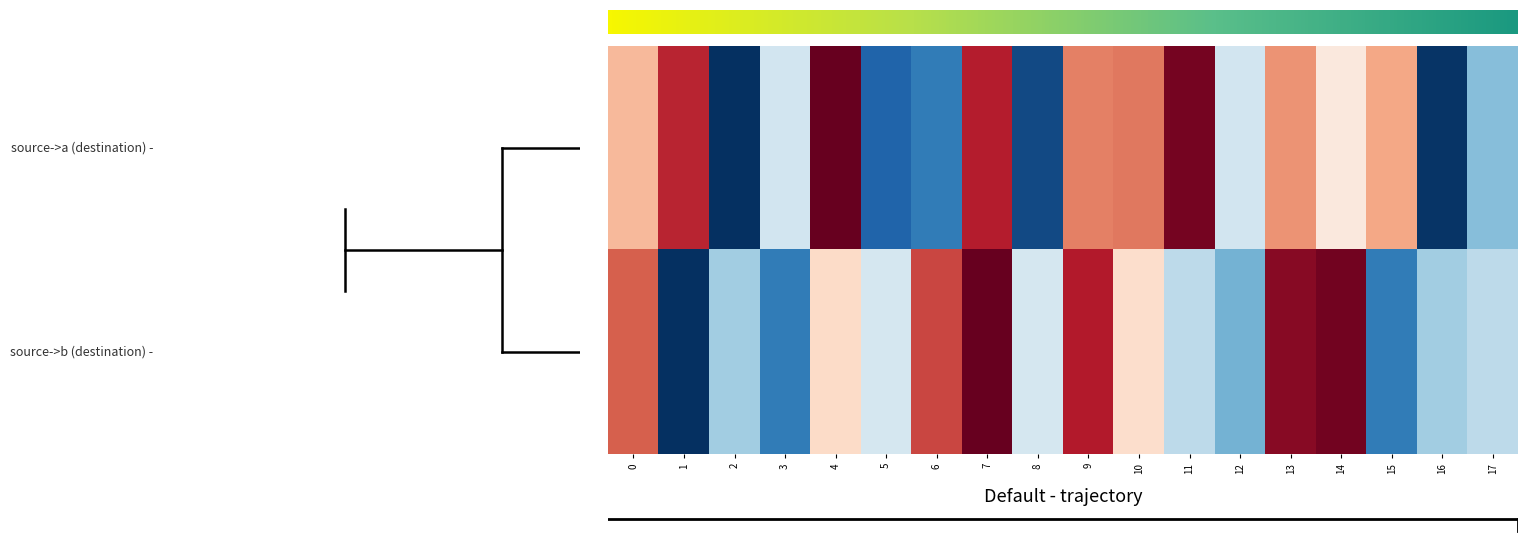

At 9, list the series in order from largest to smallest.

source_state->b, source_state->a